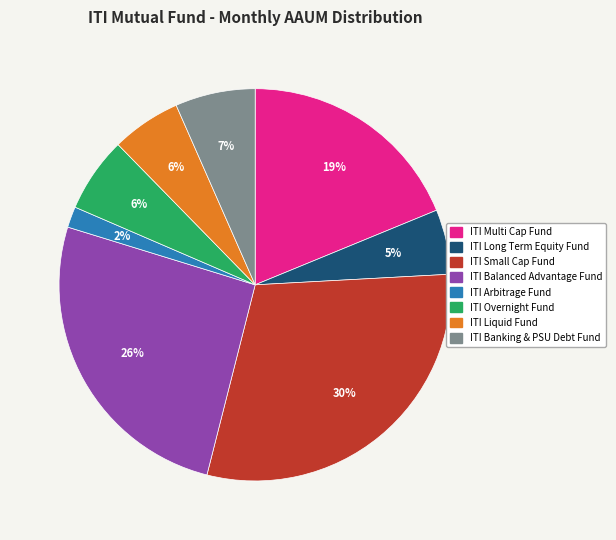

Is there any slice that represents more than half of the pie?

No